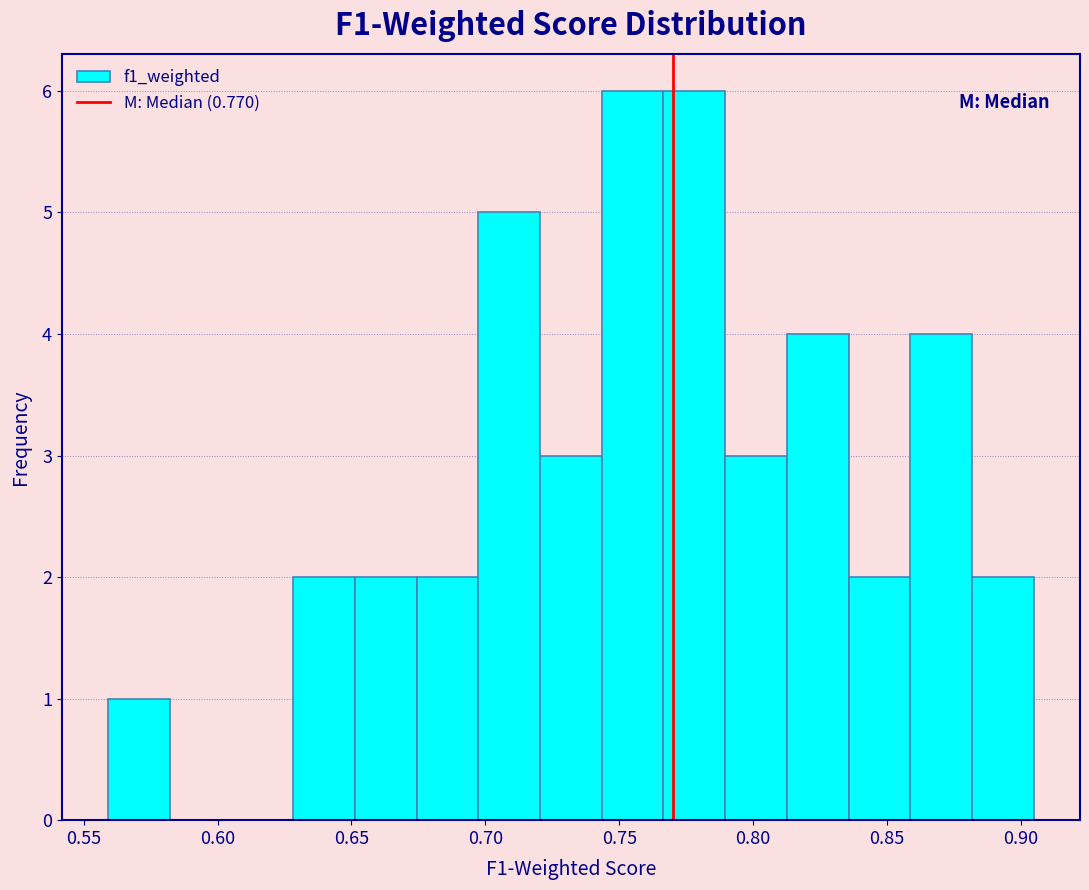

Reading left to right, list every bar in this chart as the range it spans on the x-axis followed by its height. Neither the bar edges nor the heights are printed on the chart, so give them approximately, as read against the axes.

0.560 to 0.580: 1
0.580 to 0.605: 0
0.605 to 0.630: 0
0.630 to 0.650: 2
0.650 to 0.675: 2
0.675 to 0.695: 2
0.695 to 0.720: 5
0.720 to 0.745: 3
0.745 to 0.765: 6
0.765 to 0.790: 6
0.790 to 0.815: 3
0.815 to 0.835: 4
0.835 to 0.860: 2
0.860 to 0.880: 4
0.880 to 0.905: 2